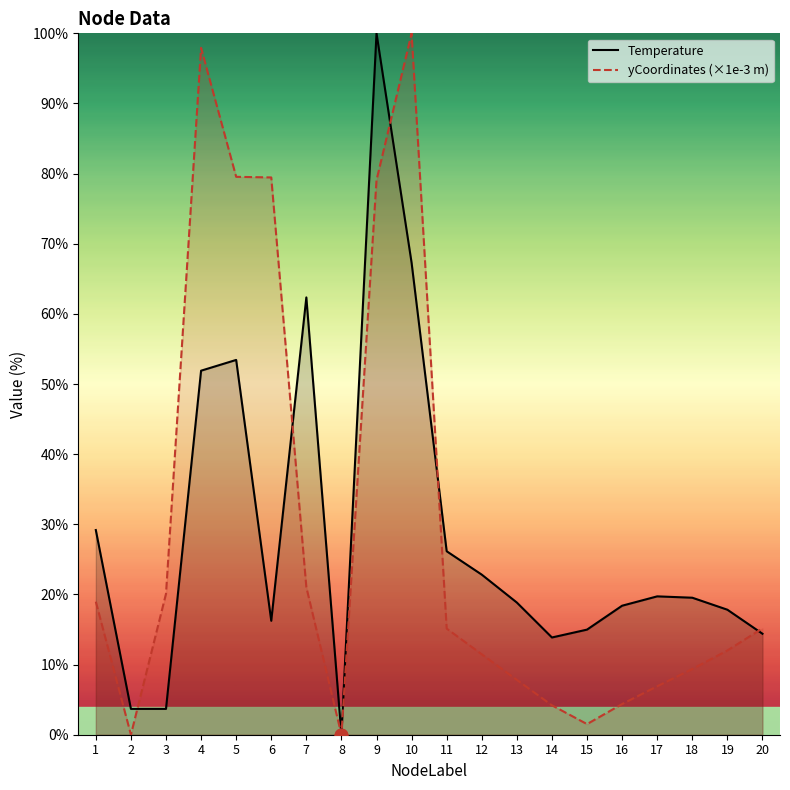

What is the difference between the second highest and second lowest values in the yCoordinates (×1e-3 m) series?

97.9